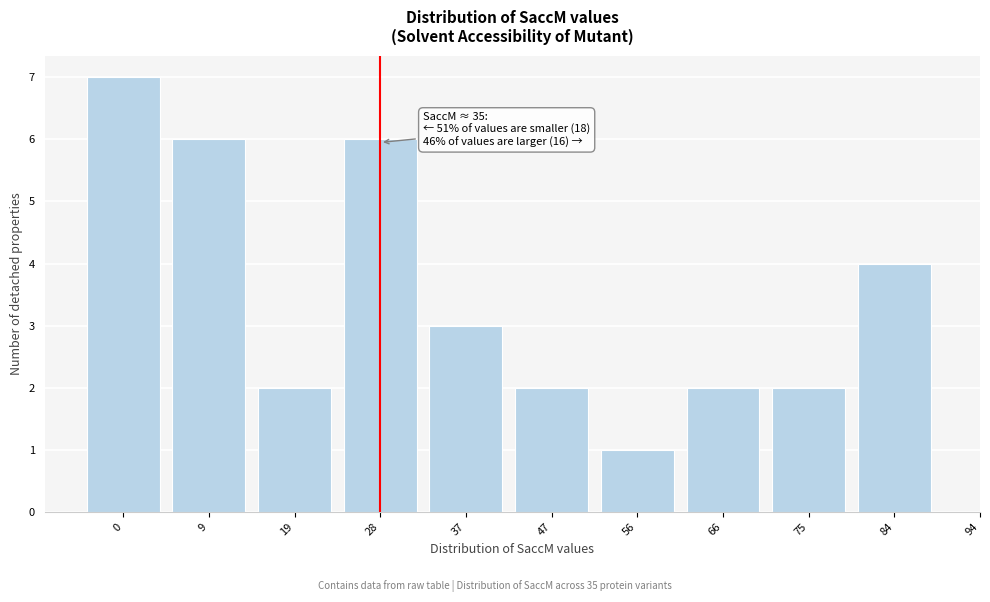

Reading right to left, transcribe all the data shown in this chart.

4	2	2	1	2	3	6	2	6	7